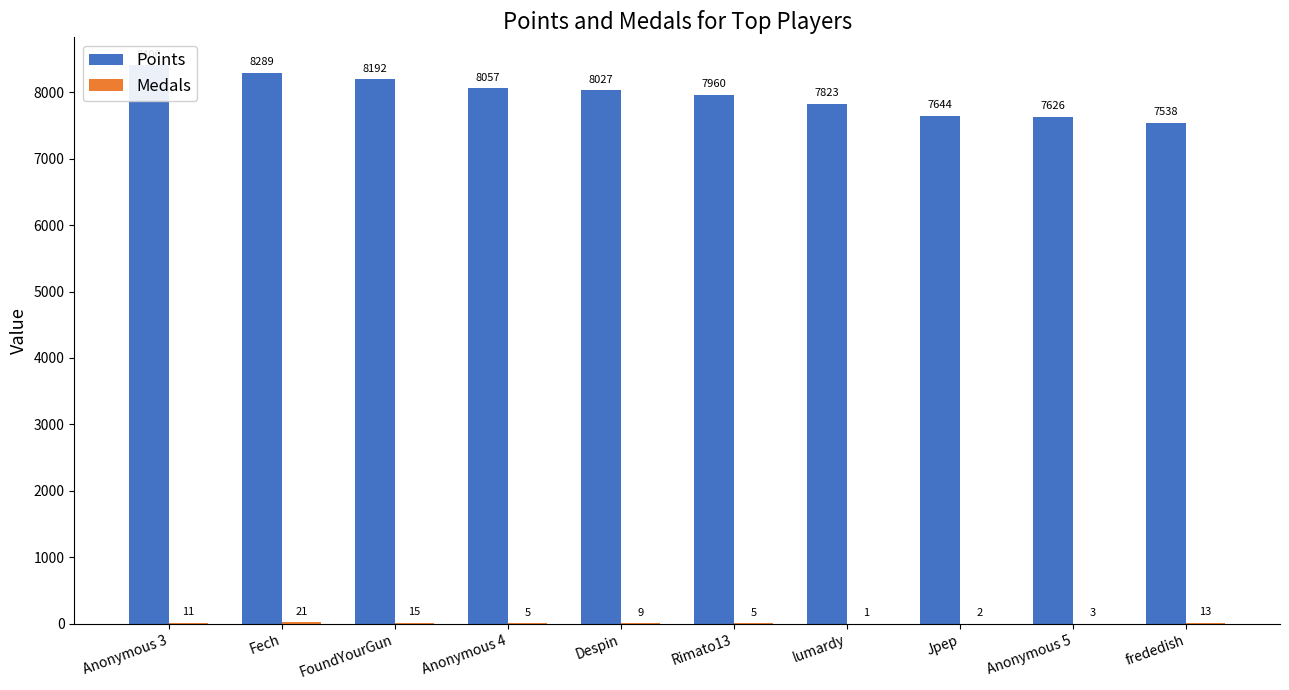

How many groups of bars are there?

10